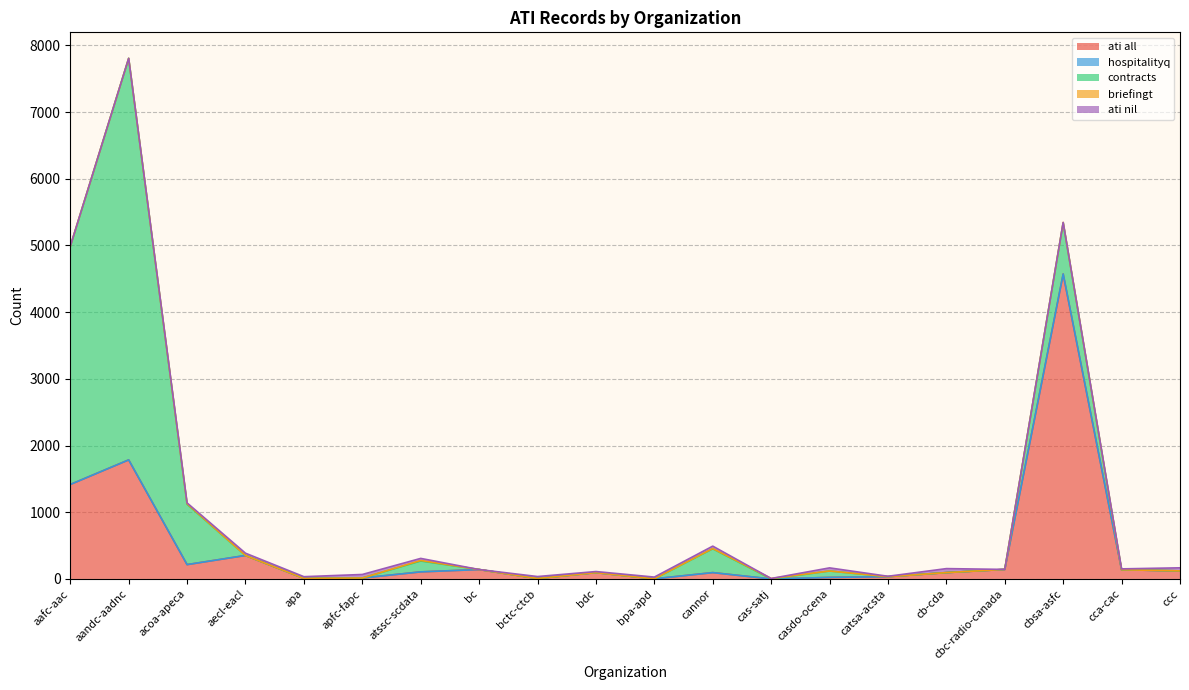

Which series changed the most between cas-satj and ccc?

ati all